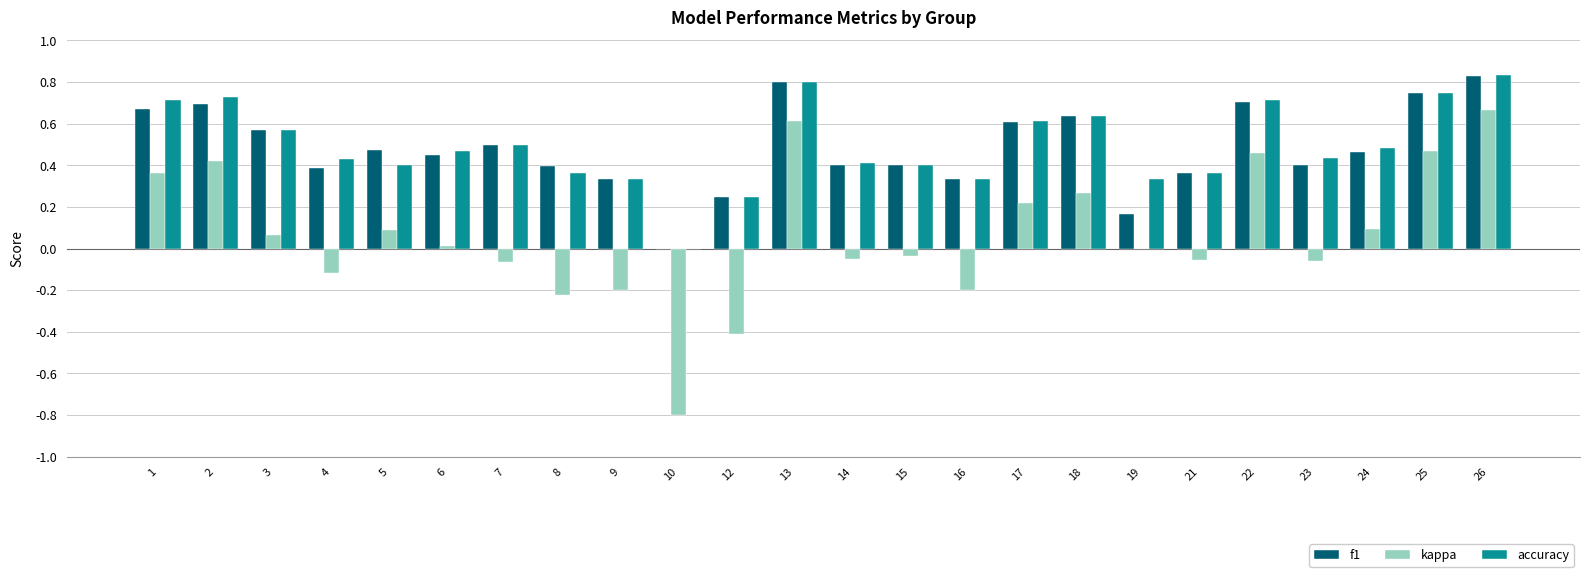

How many groups of bars are there?

24